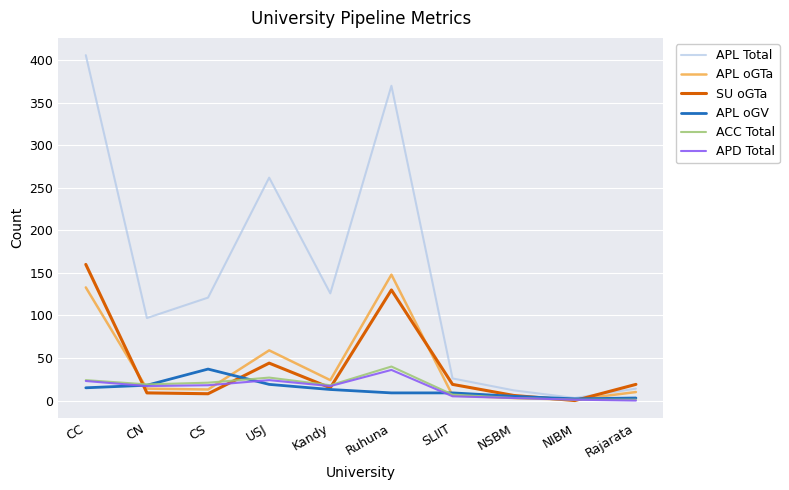

How many intersections are there between SU oGTa and APL Total?

1